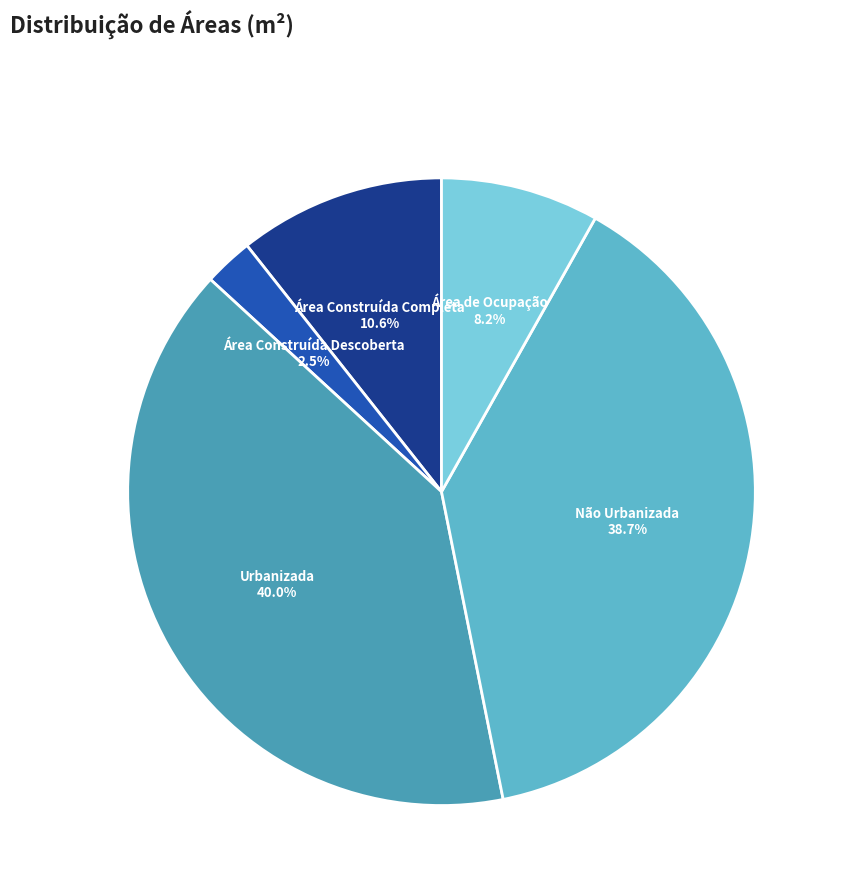

How many slices are in this pie chart?

5